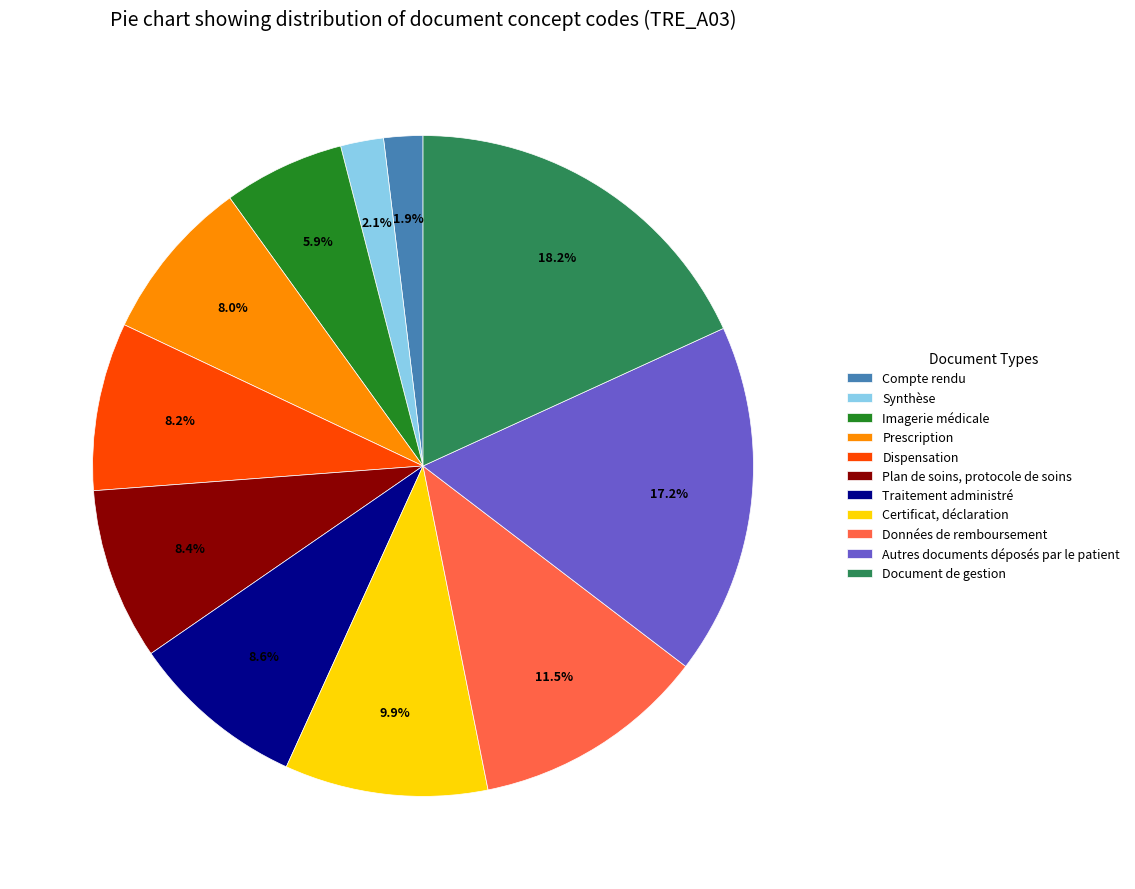

Does Certificat, déclaration represent more than half of the total?

No